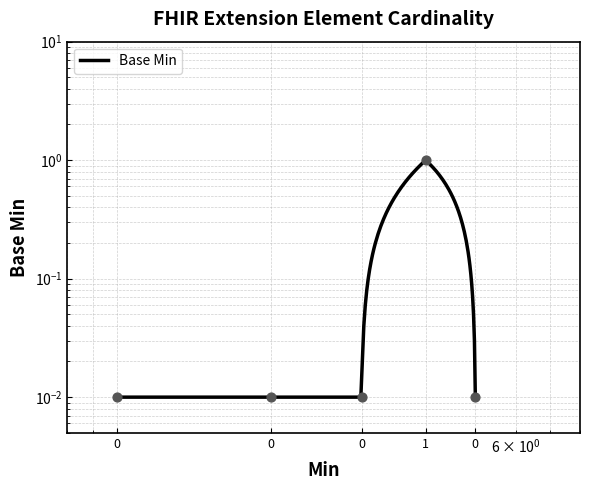

Between 0 and 1, which is larger?

1